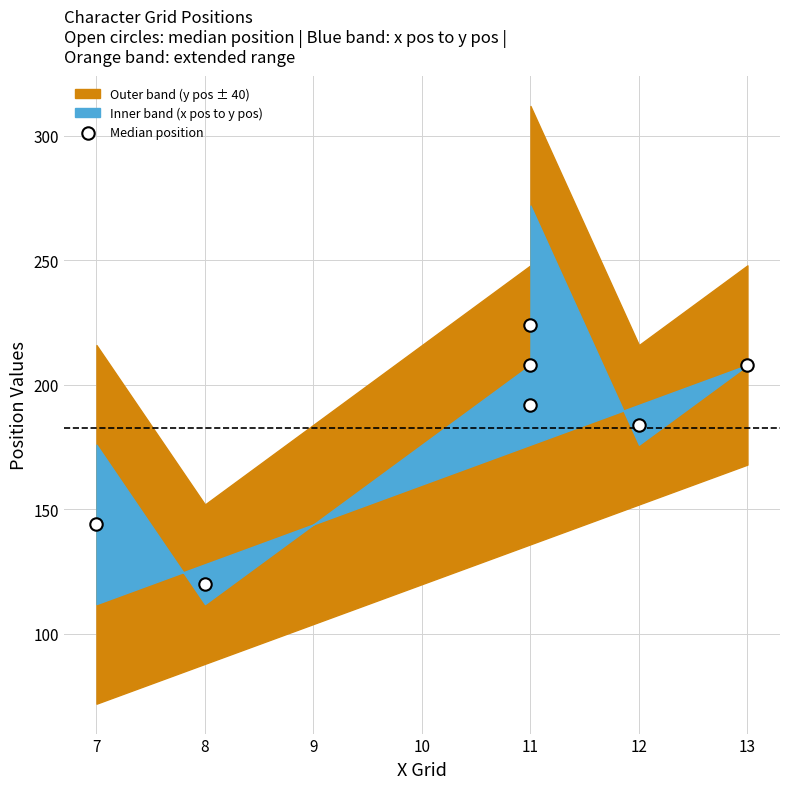

What is the average X value?

10